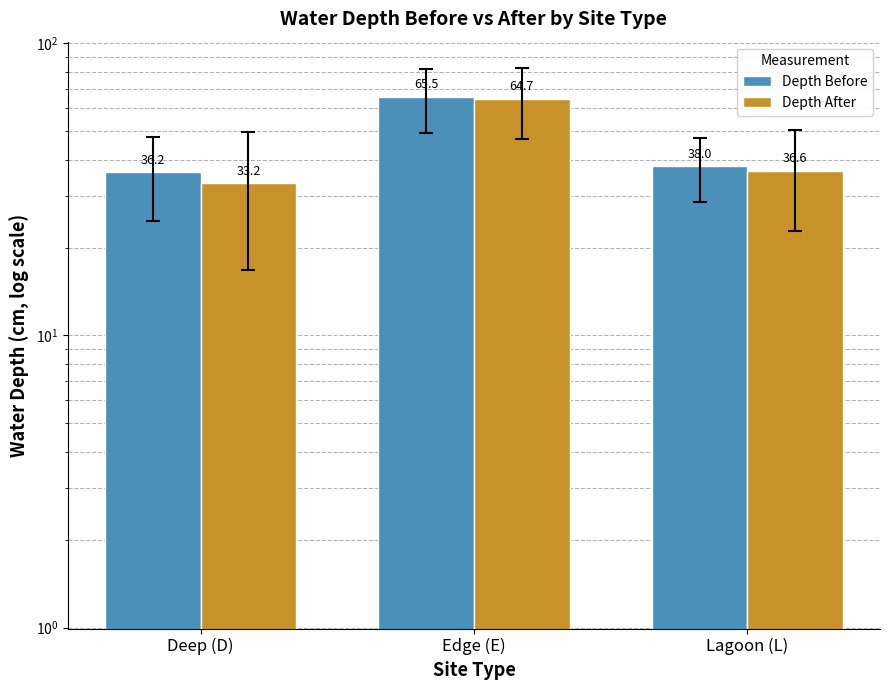

How many groups of bars are there?

3